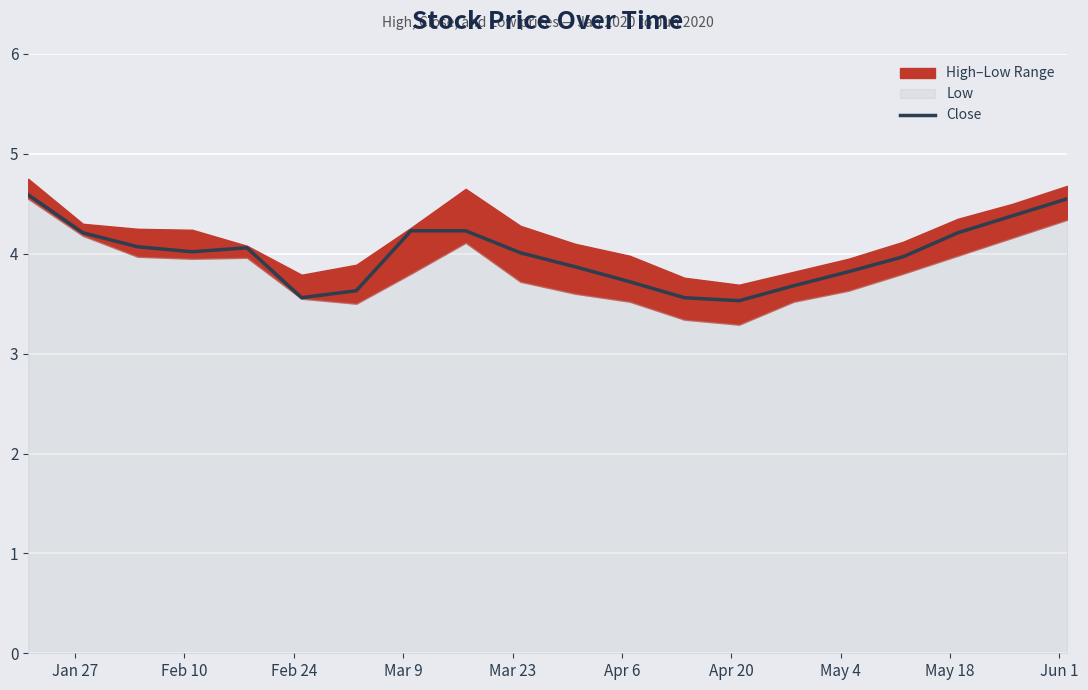

How many interior local peaks (higher than both neighbors) does the data have?

1